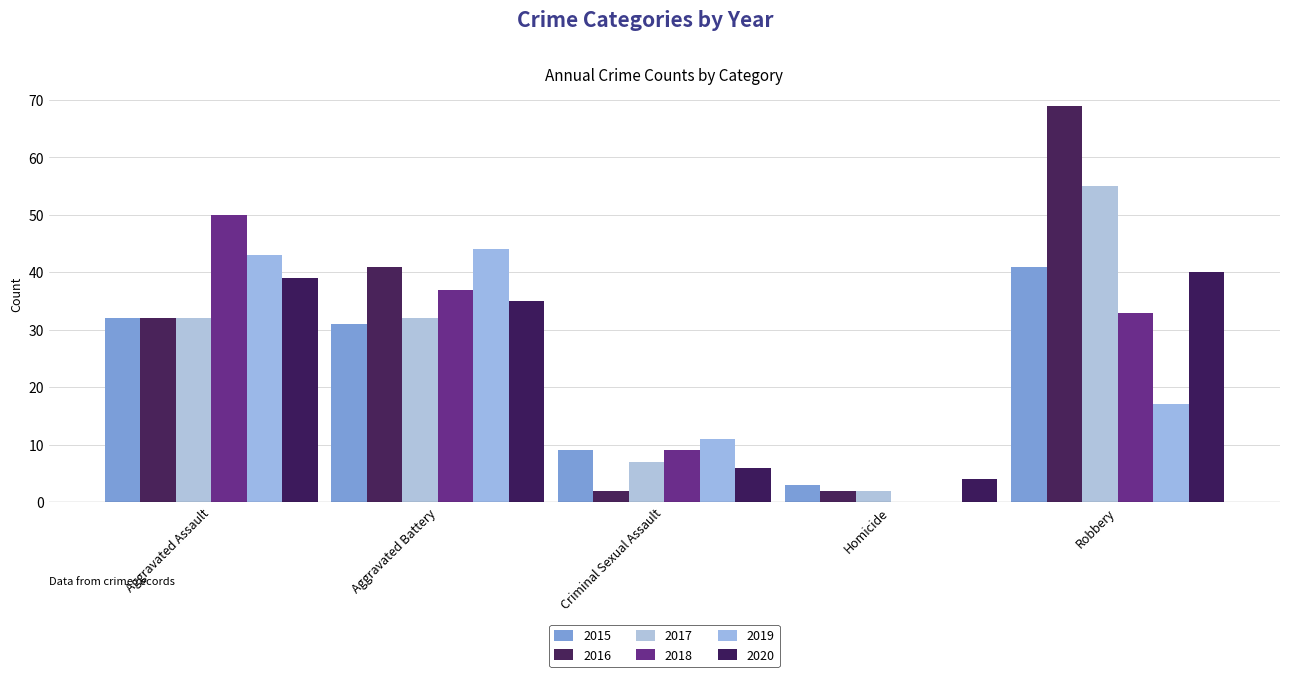

At which category is the sum across all series the highest?

Robbery